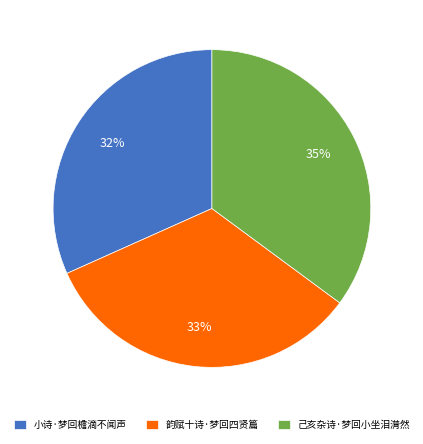

To the nearest percent, what is the difference between the 己亥杂诗·梦回小坐泪潸然 and 小诗·梦回檐滴不闻声 slice percentages?

3%